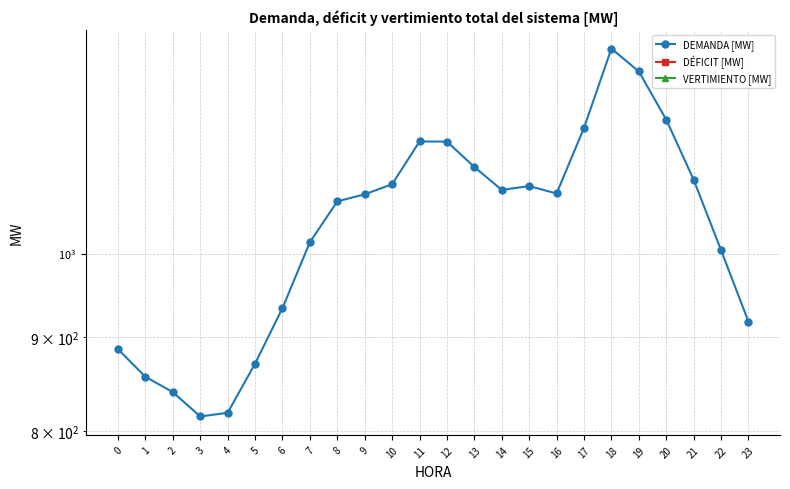

Is this an area chart (filled region under the line)?

No